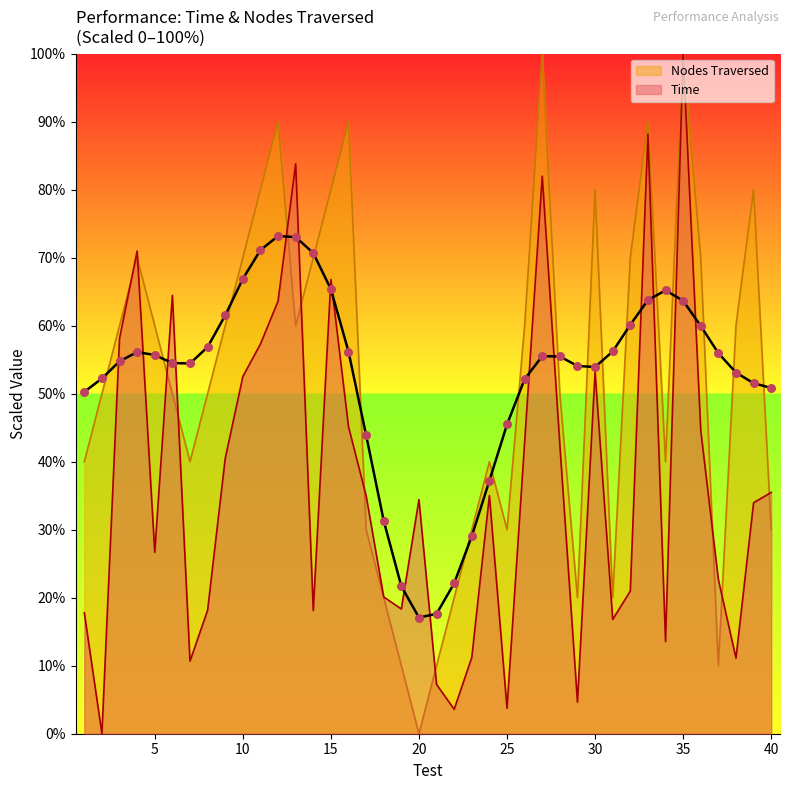

At how many categories does at least one series exceed 39?

28